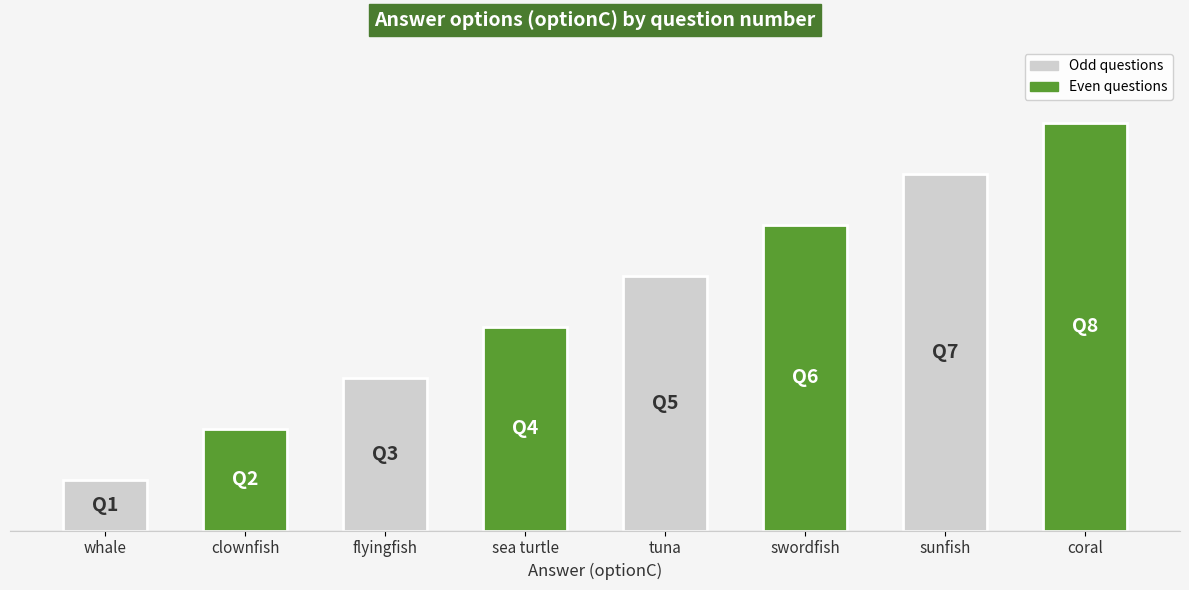

What value does the data have at coral?

8